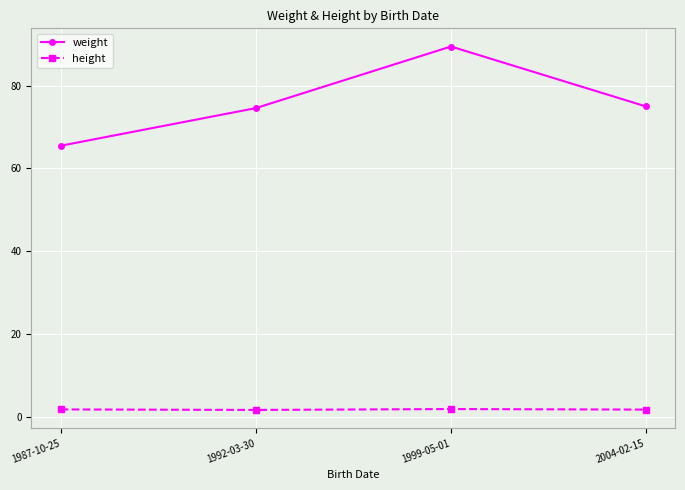

True or false: weight has more than 0 points higher than both neighbors.

True